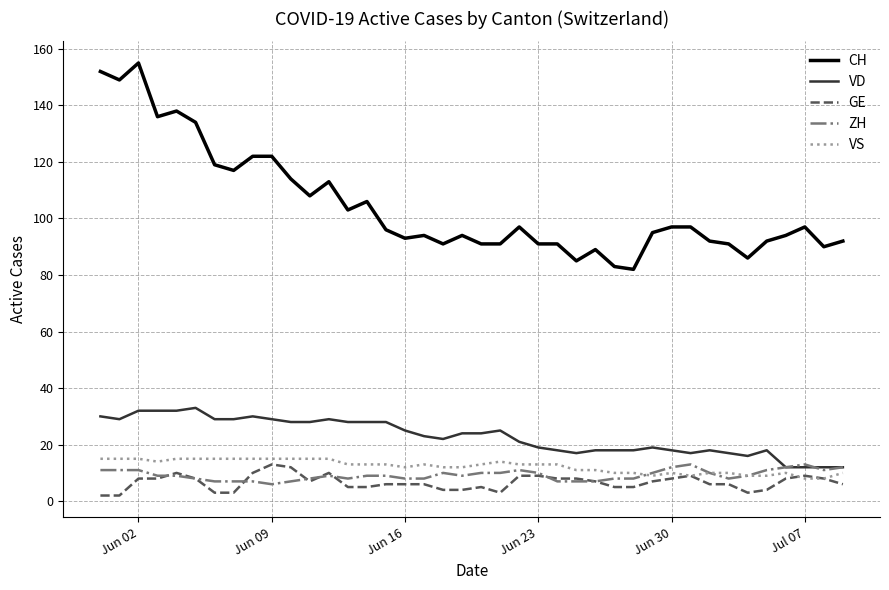

Which series has the largest total across all categories?

CH